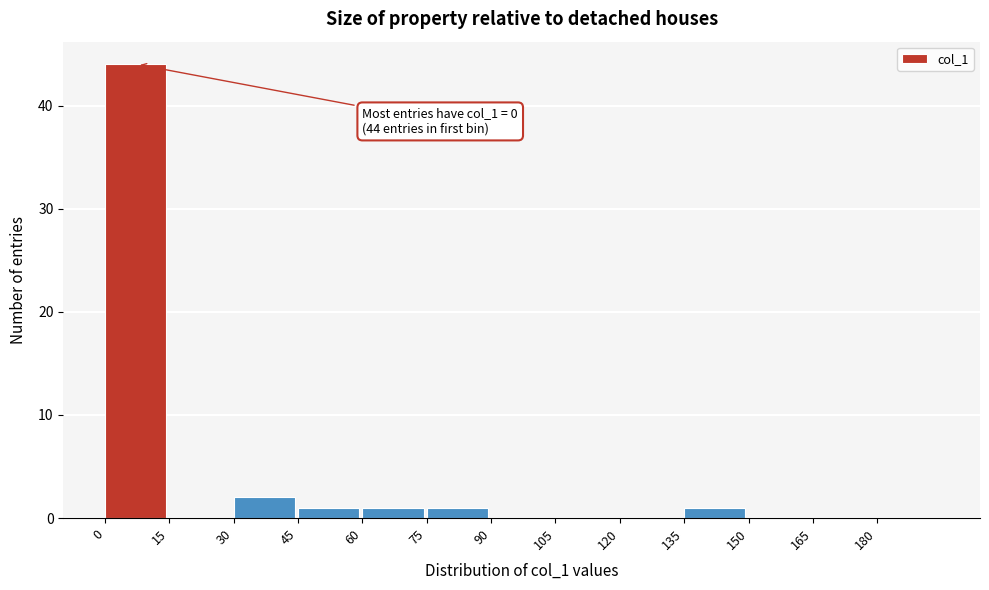

Which range on the x-axis has the tallest bar?

0 to 15